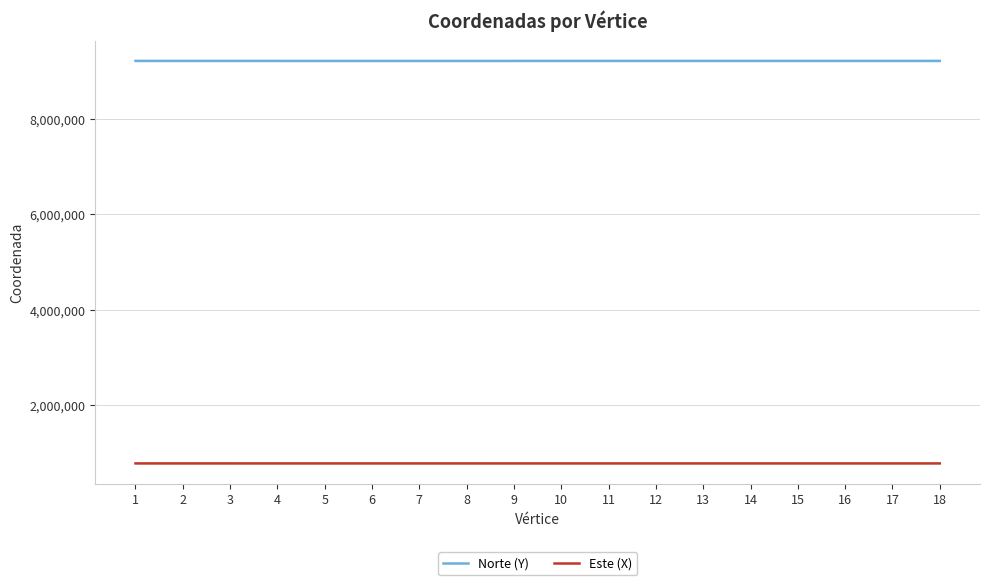

Is this an area chart (filled region under the line)?

No